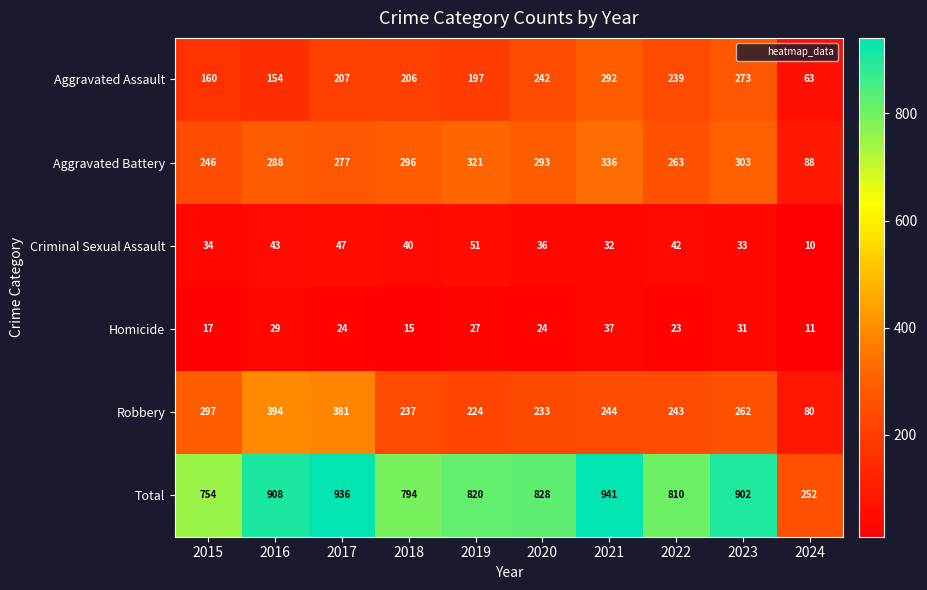

What is the total value across all series at 2015?

1508